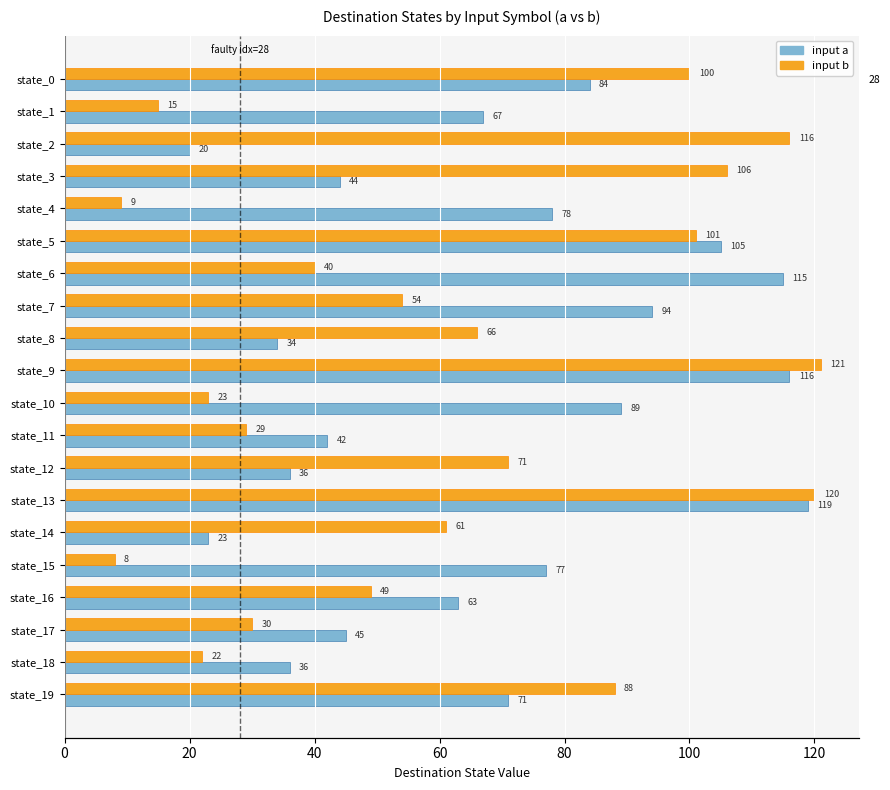

How many bars are there in each group?

2